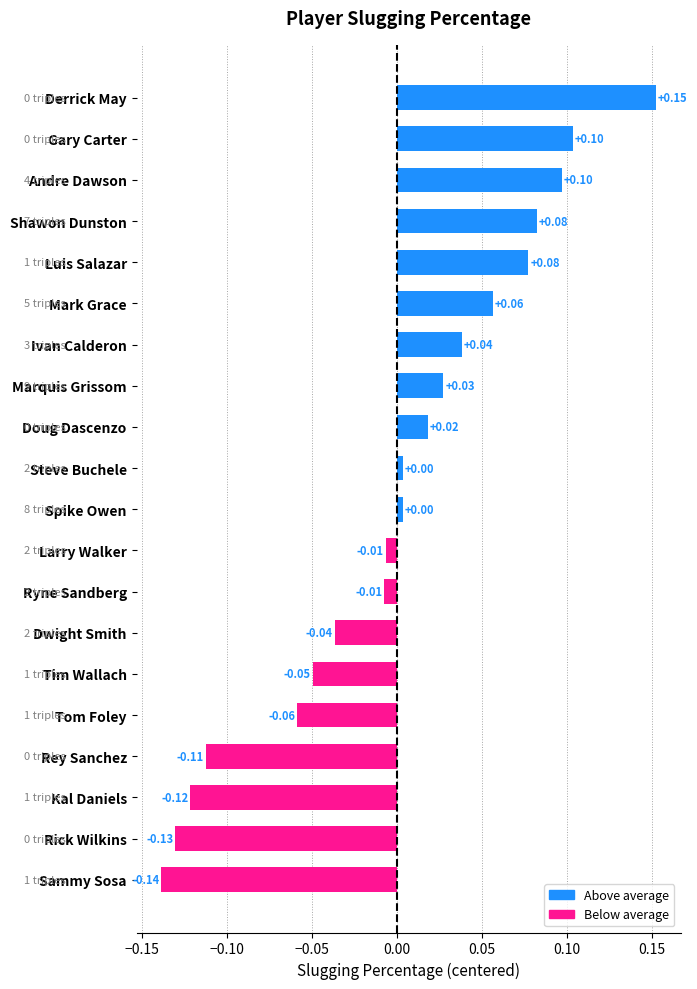

What is the difference between the maximum and second lowest values?

0.3